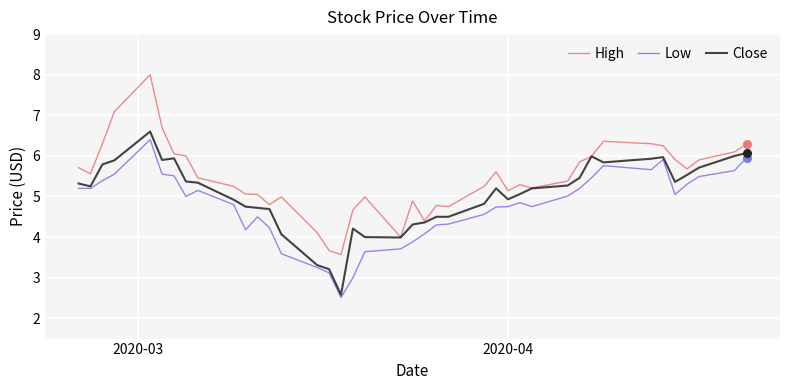

Which series has the widest spread of values?

High